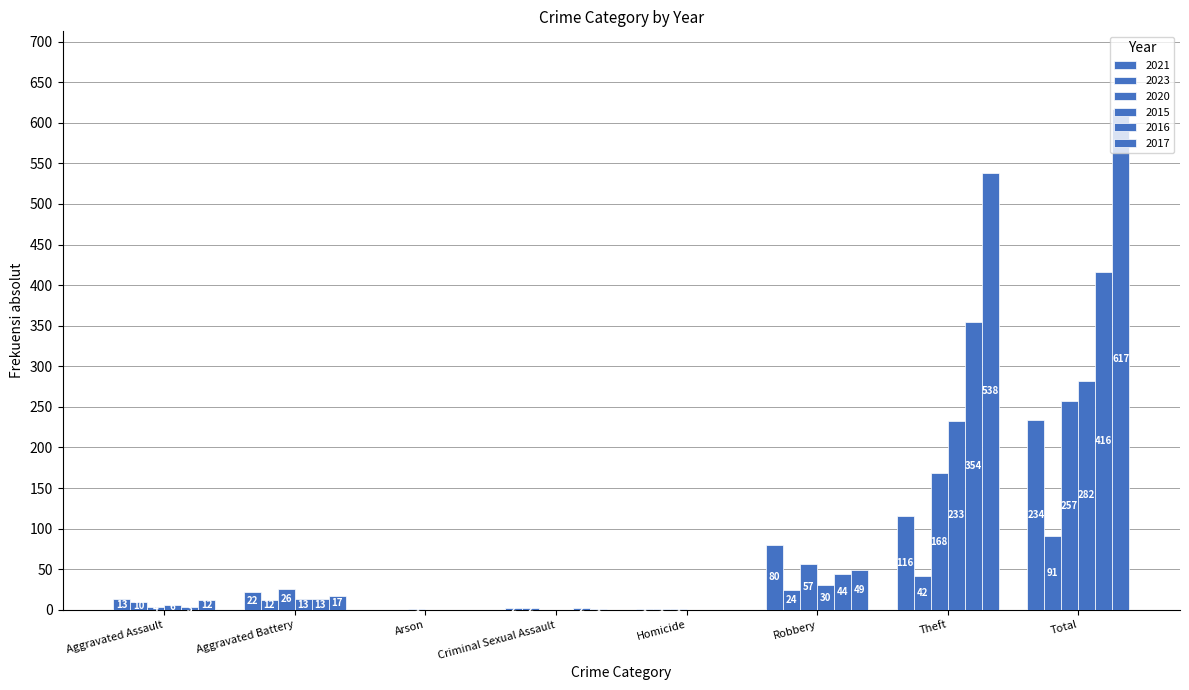

Are the bars grouped side by side (vs. stacked)?

Yes